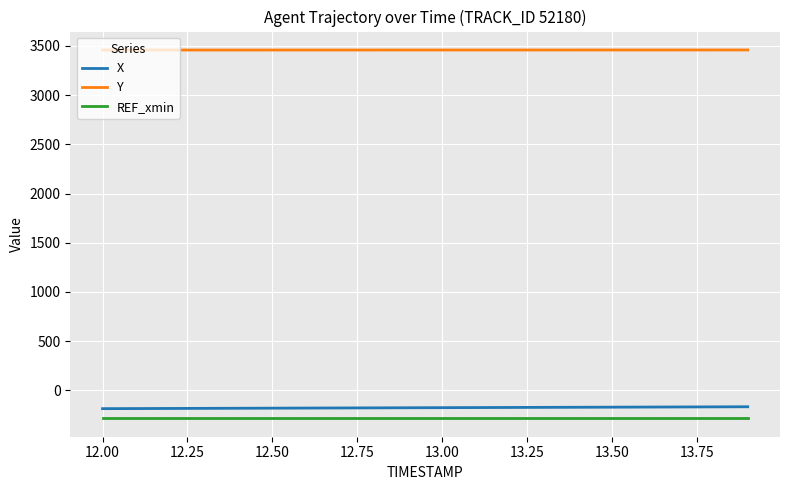

List the series in order of their peak value, lowest first.

REF_xmin, X, Y